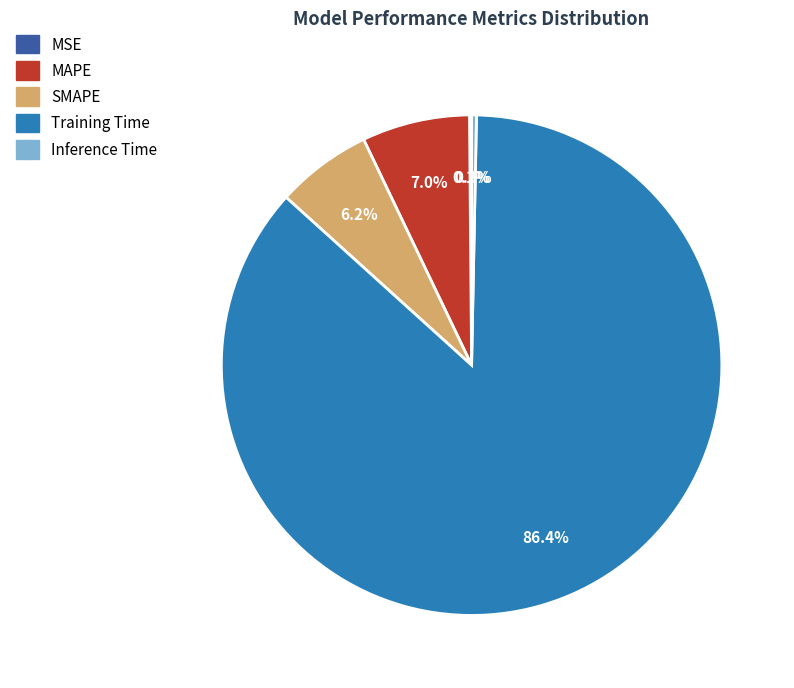

To the nearest percent, what is the difference between the largest and smallest slice percentages?

86%